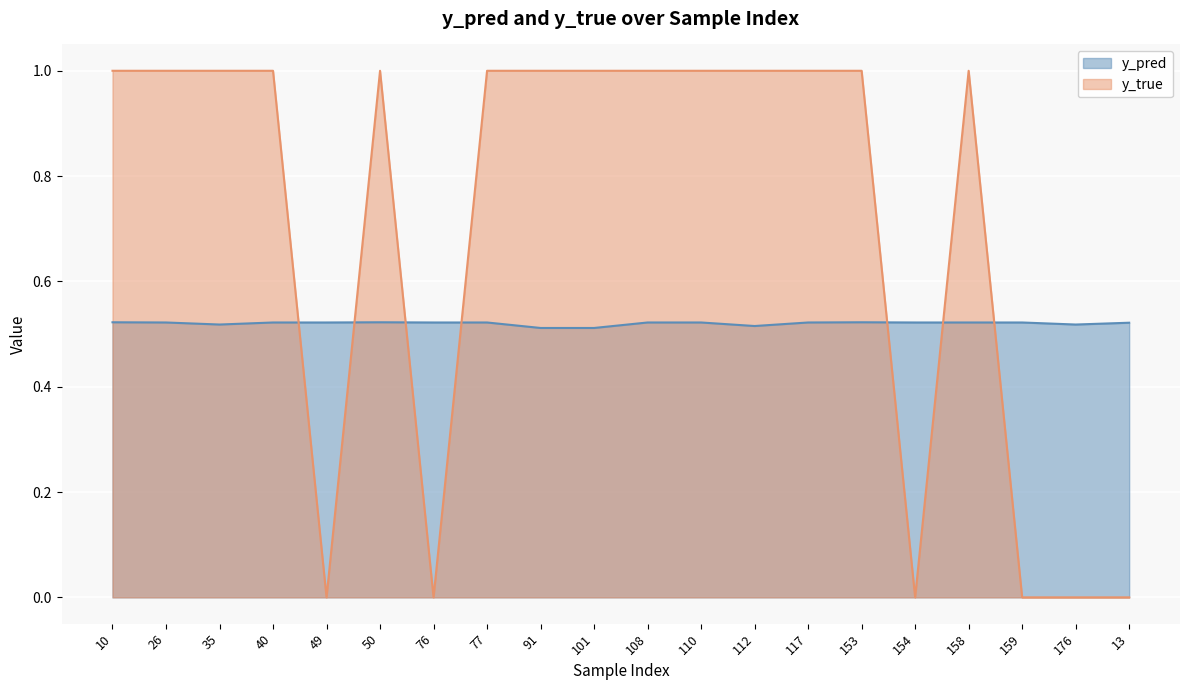

True or false: y_pred and y_true intersect in this chart.

True